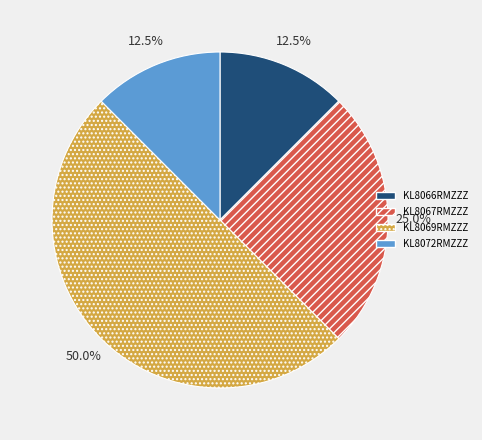

How many segments does this pie chart have?

4